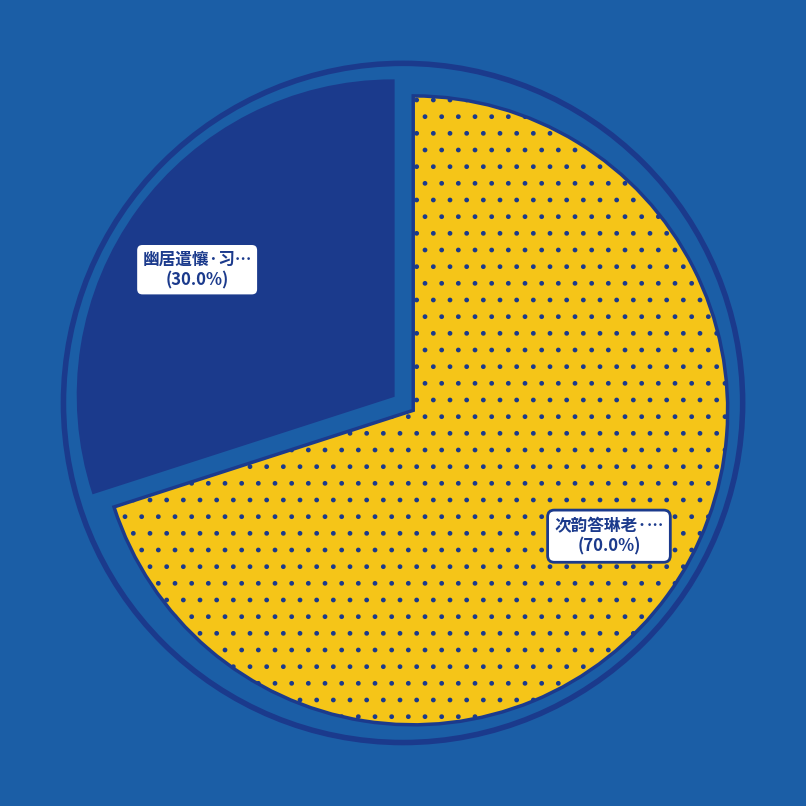

Is there a majority slice in this chart?

Yes